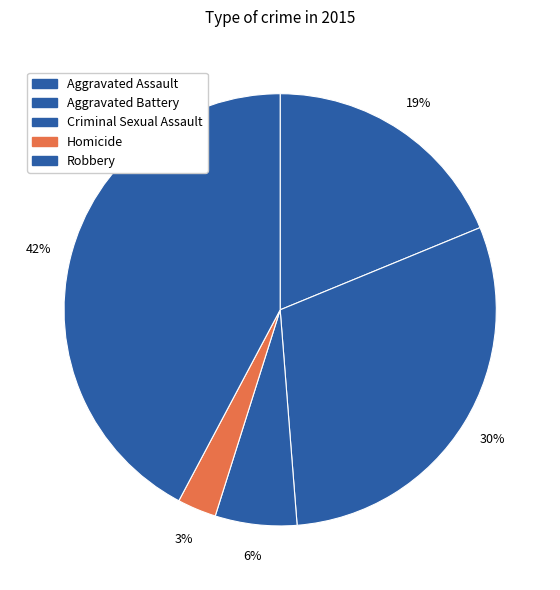

How many slices are in this pie chart?

5